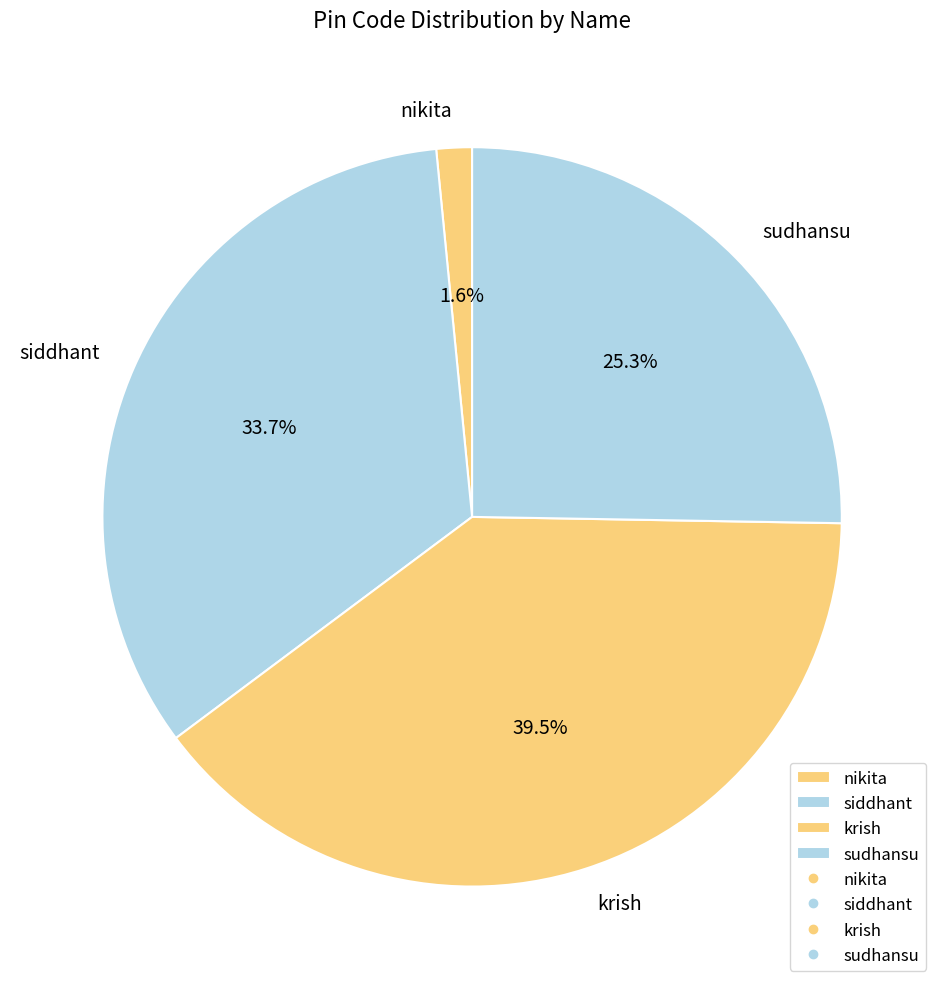

Is sudhansu the majority of the pie?

No